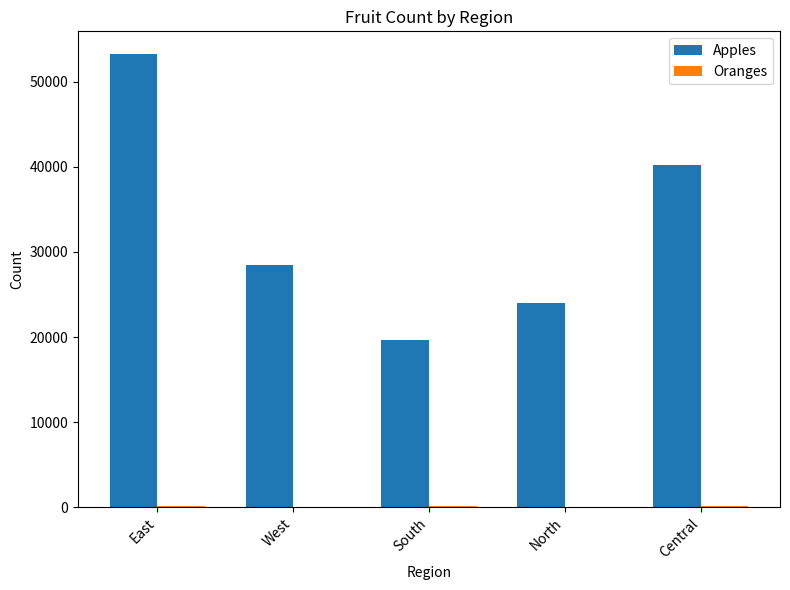

The value of Apples at North is 24037. True or false?

True